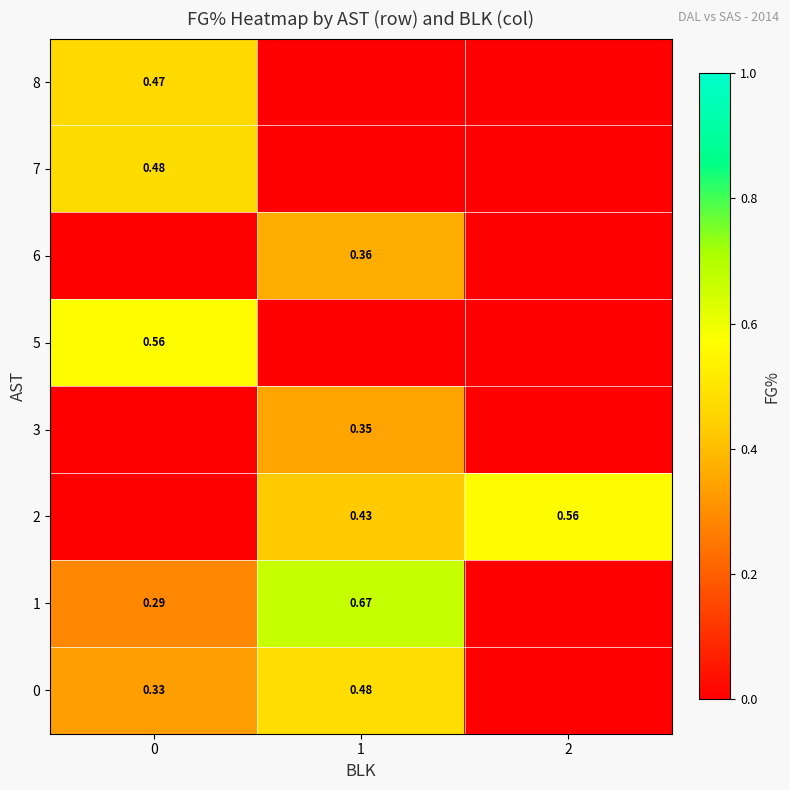

The 7 series shows -0.3 at 2. True or false?

False